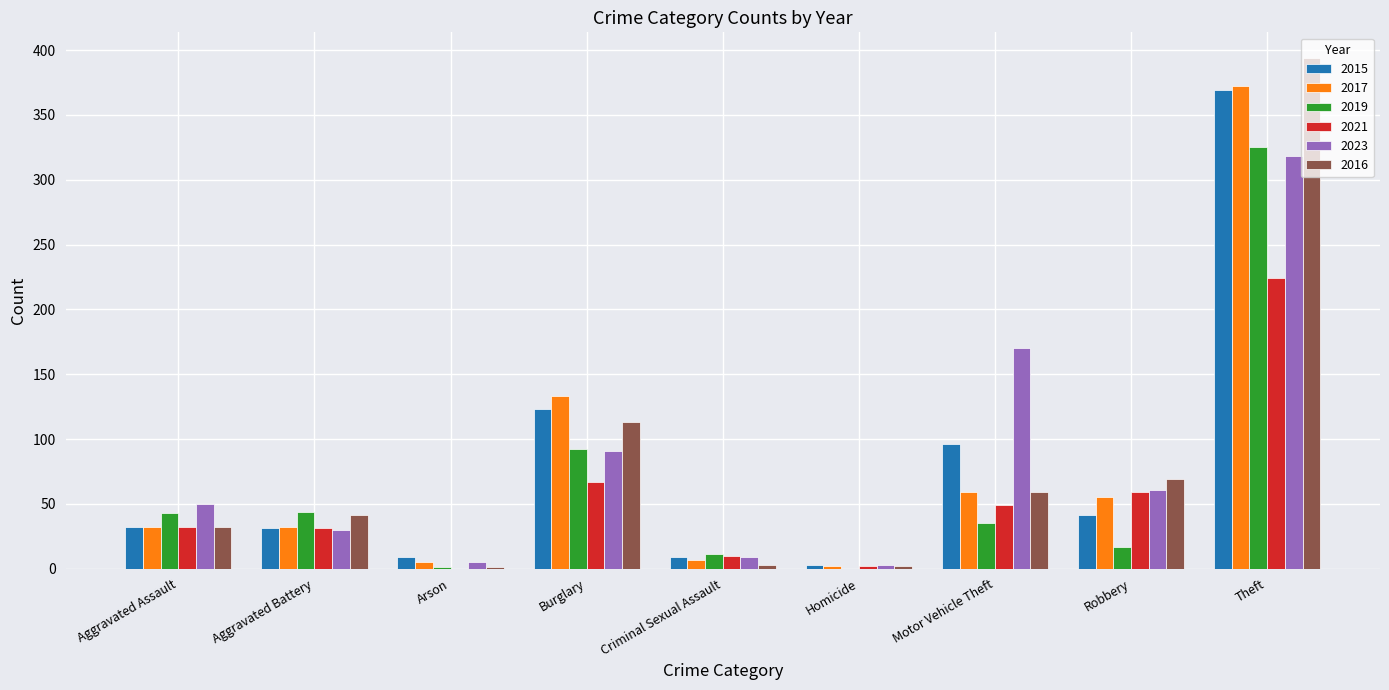

How many categories are shown in the chart?

9